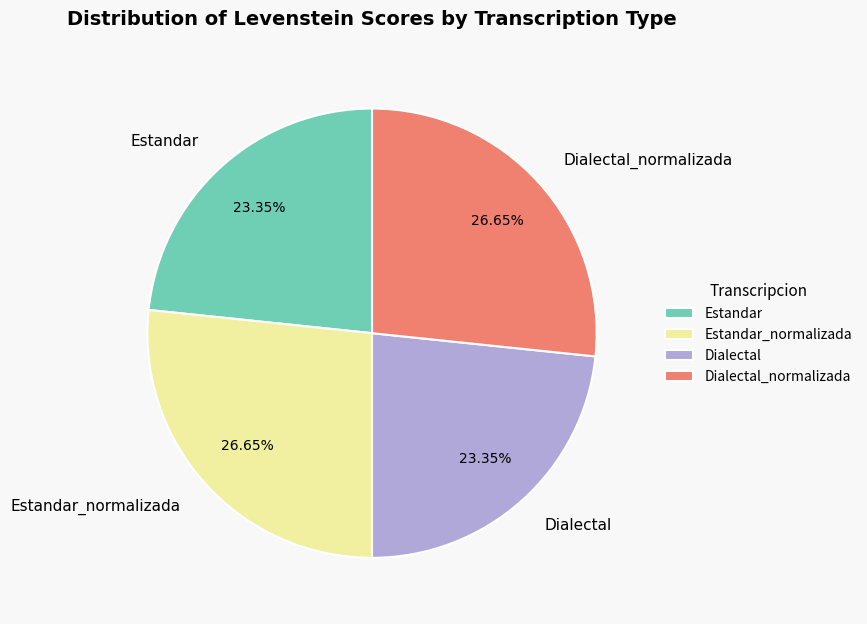

What is the total percentage of Estandar_normalizada and Estandar?

50.0%